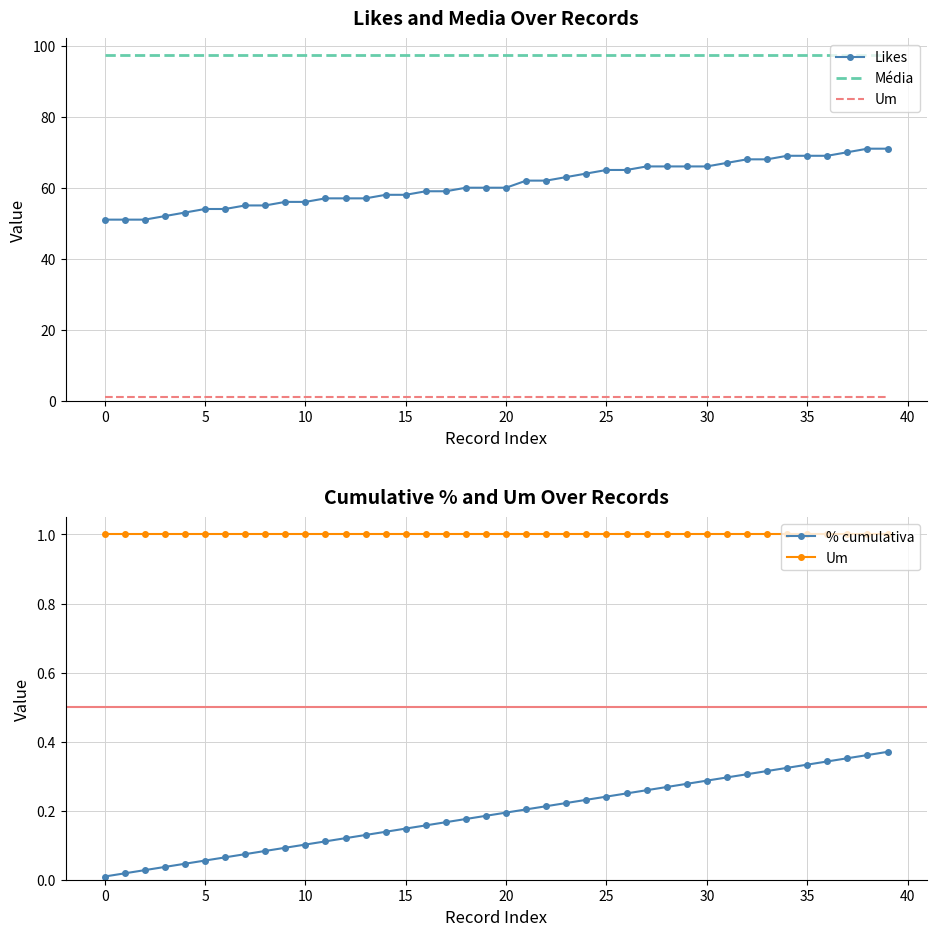

At 15, list the series in order from smallest to largest.

% cumulativa, Um, Likes, Média